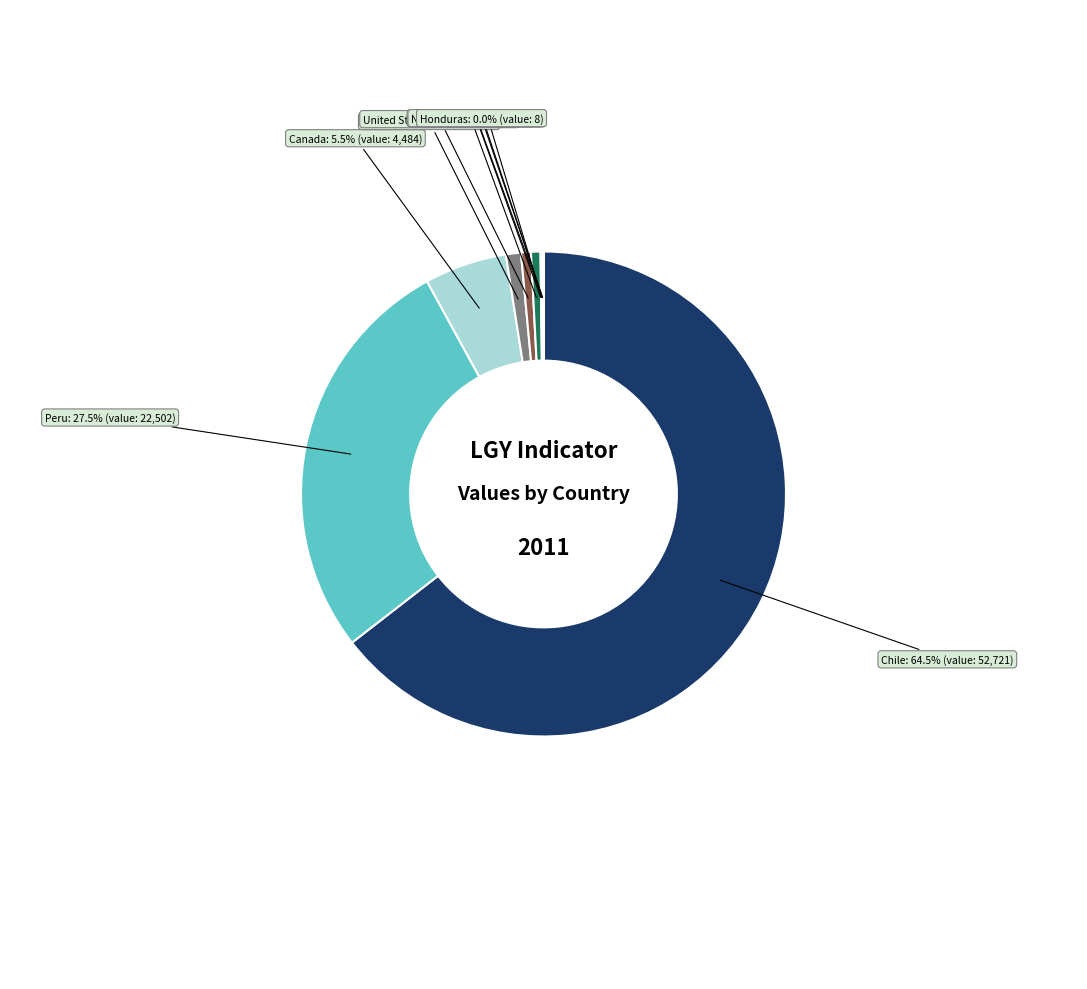

Which slice represents more than half of the pie?

Chile